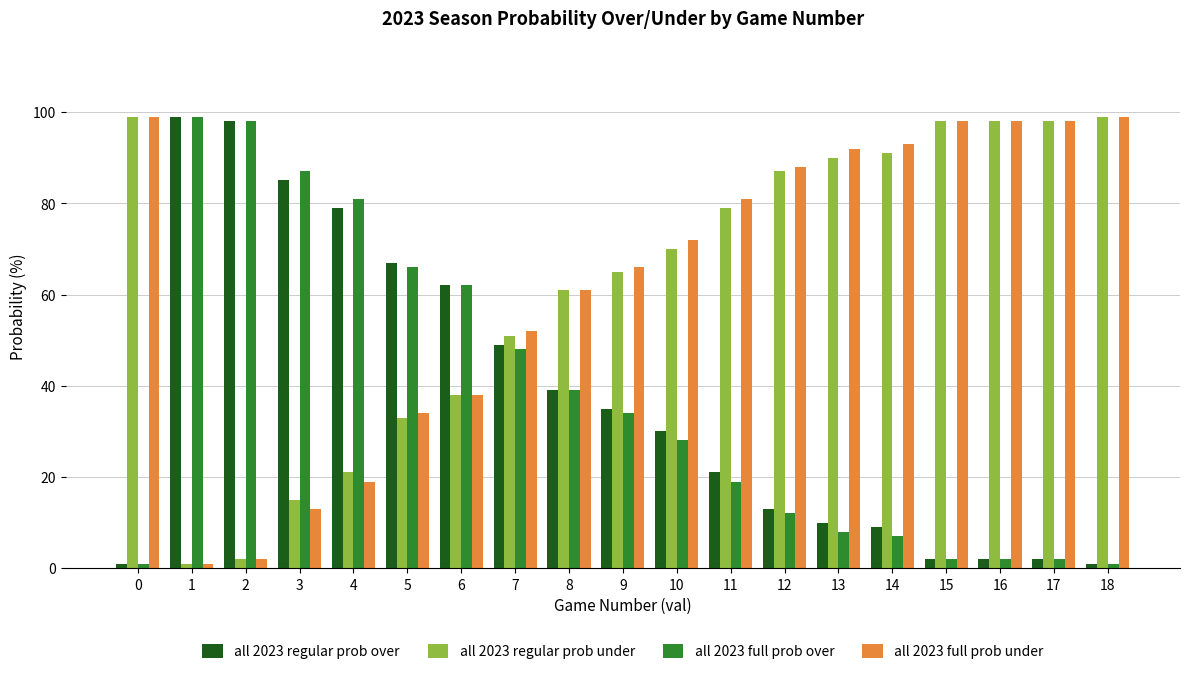

How many groups of bars are there?

19